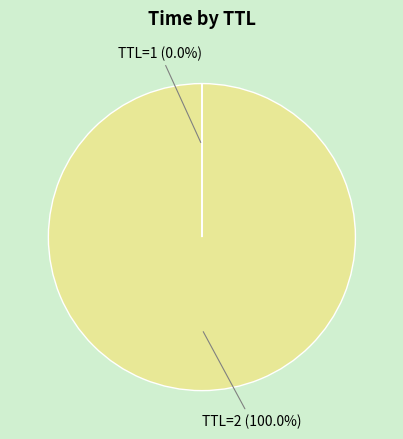

Does any single category account for the majority?

Yes